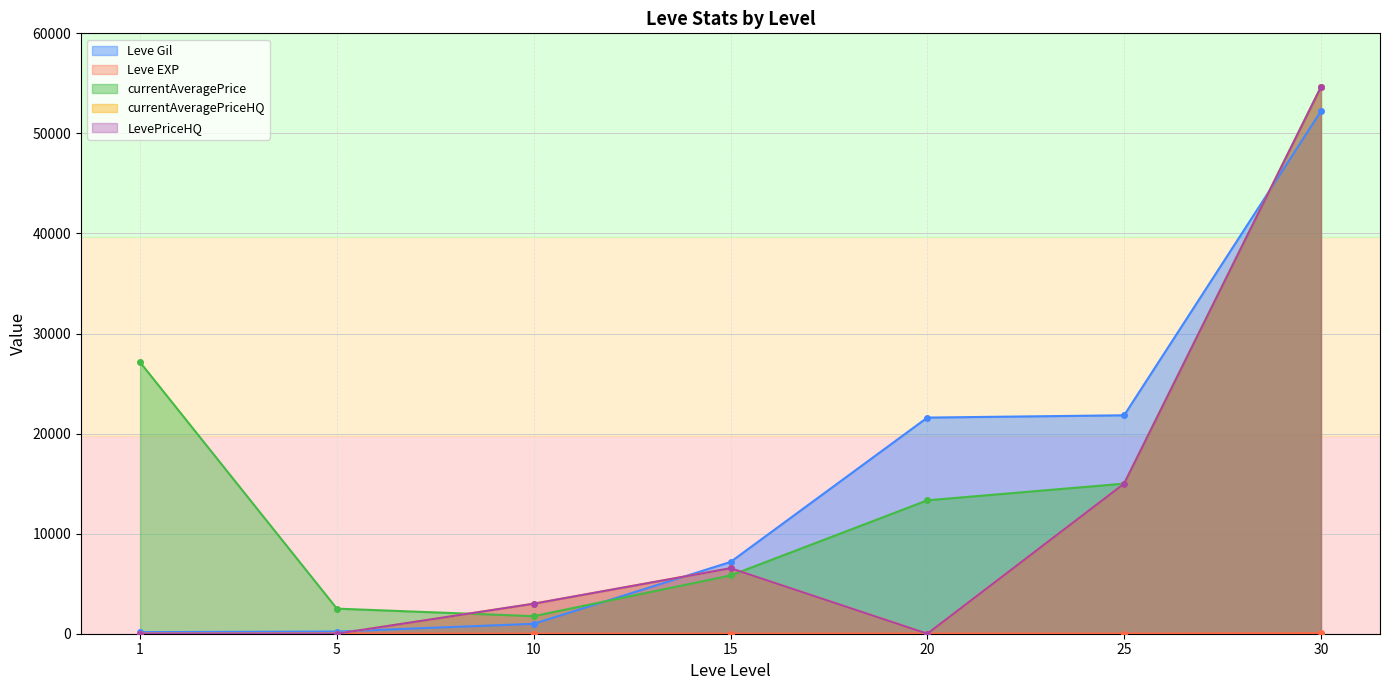

True or false: currentAveragePriceHQ has a value of 0 at 5.

True